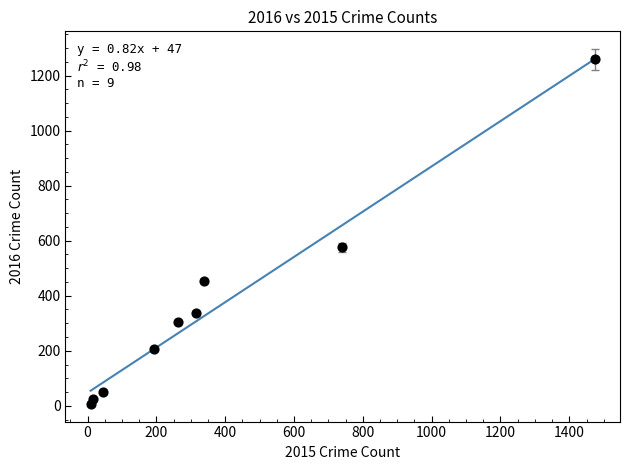

What Y value in the scatter plot is closest to 633?

576